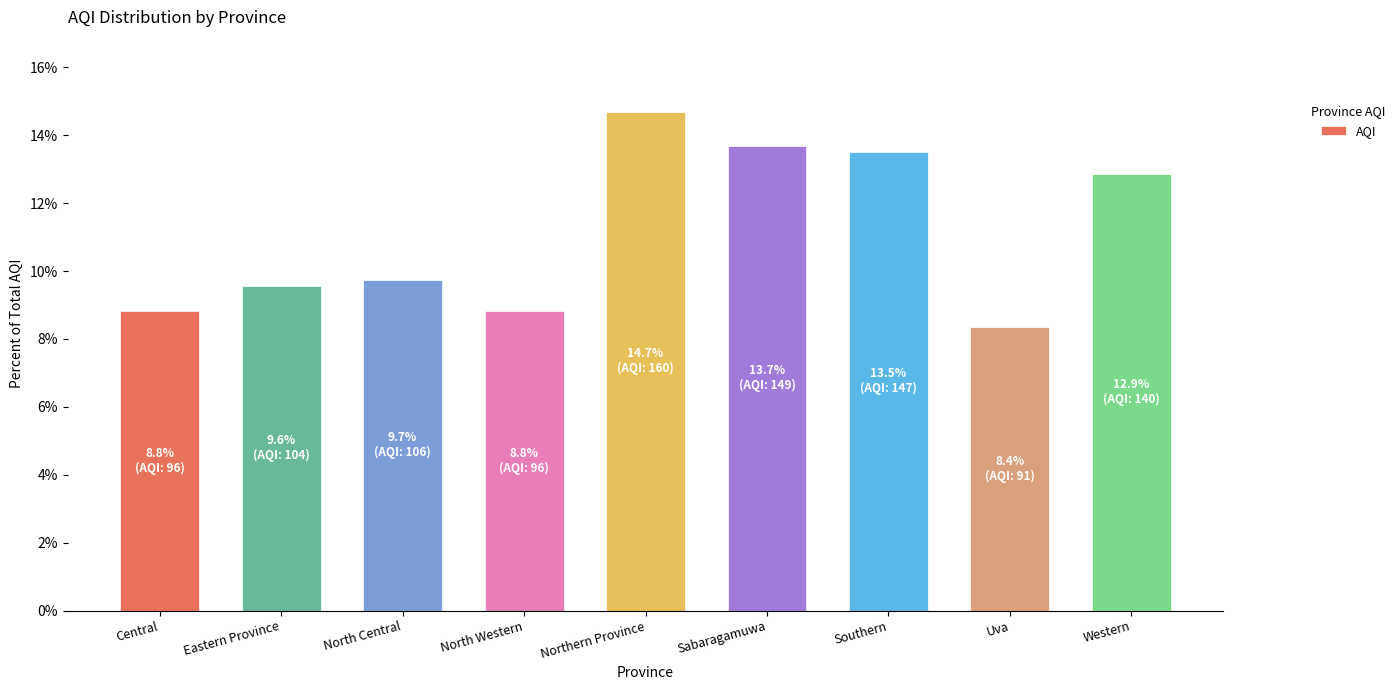

What is the change in value from Eastern Province to Uva?

-1.2